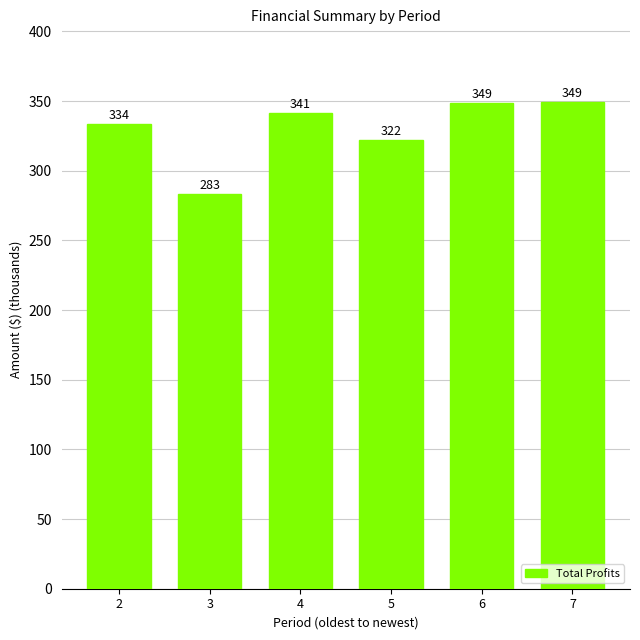

Which category has the lowest value across all series?

3